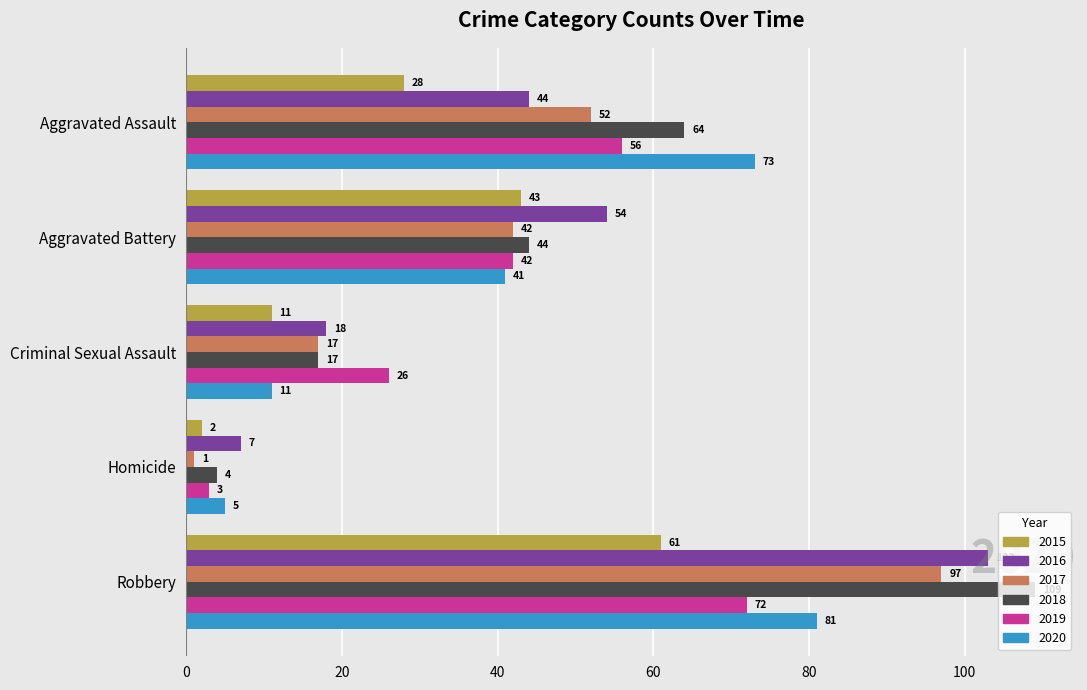

What is the difference between the maximum and minimum values in the 2018 series?

105